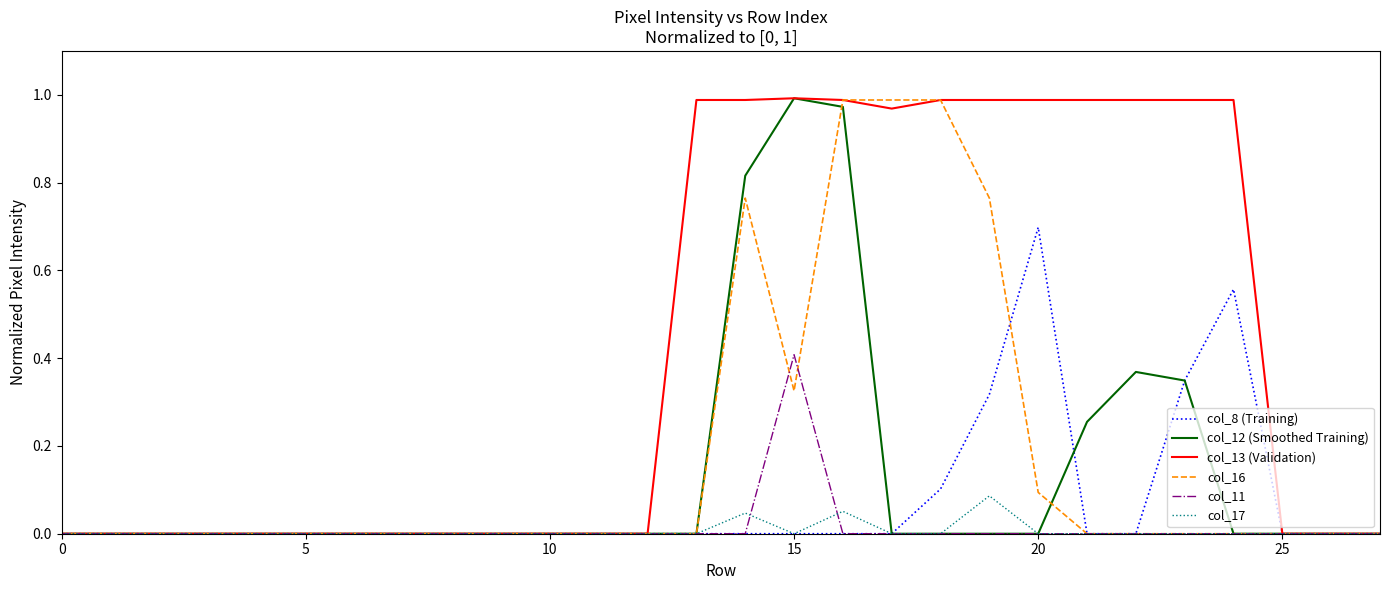

Which series has the largest total across all categories?

col_13 (Validation)